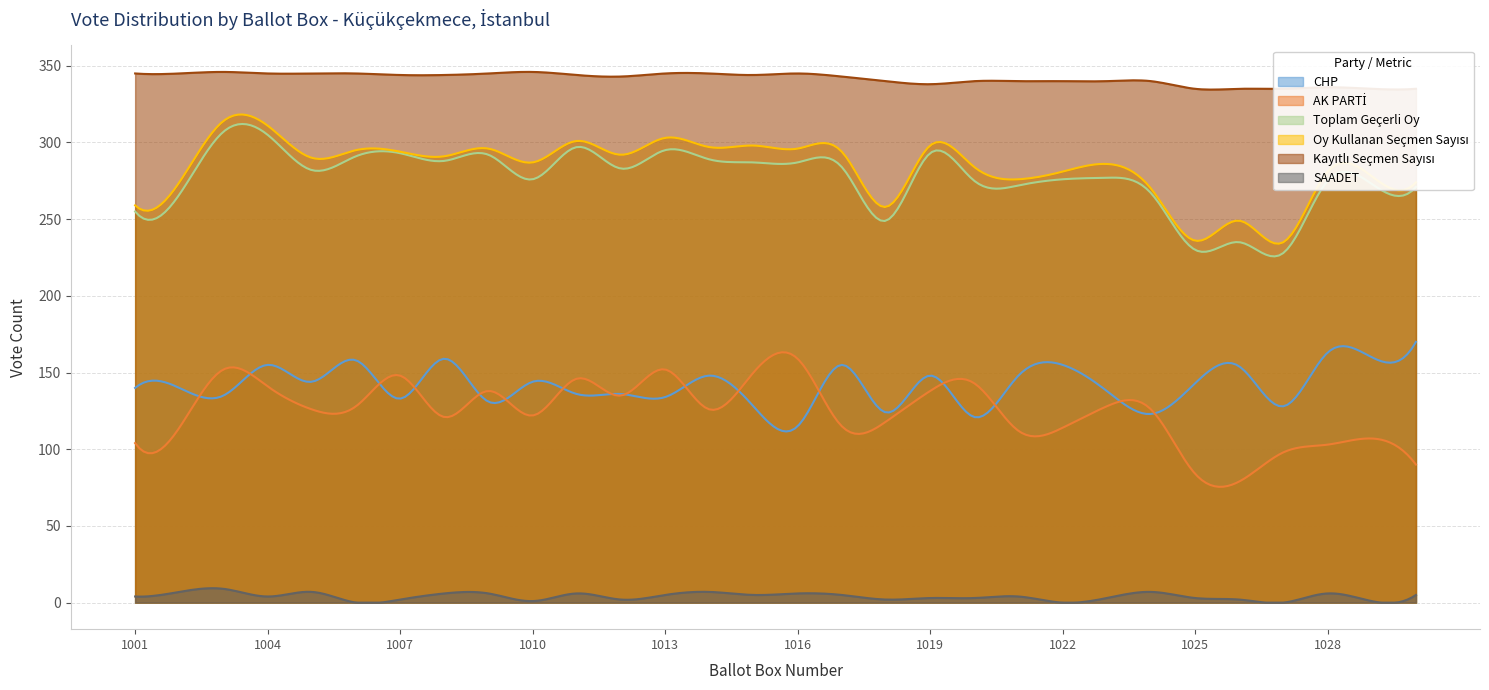

What are all the series names shown in the legend?

CHP, AK PARTİ, Toplam Geçerli Oy, Oy Kullanan Seçmen Sayısı, Kayıtlı Seçmen Sayısı, SAADET